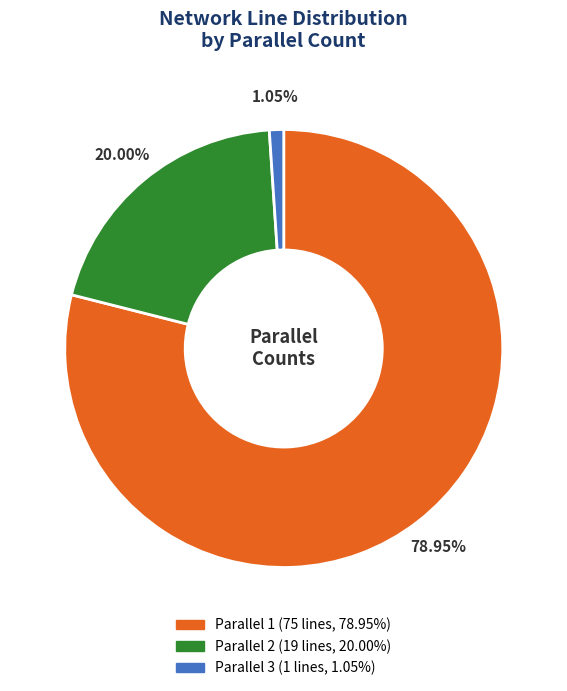

Does any single category account for the majority?

Yes